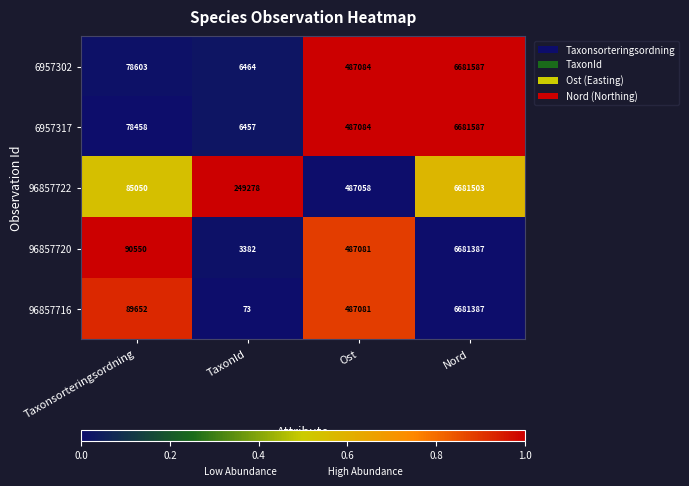

Which series has the largest range (max minus min)?

96857716